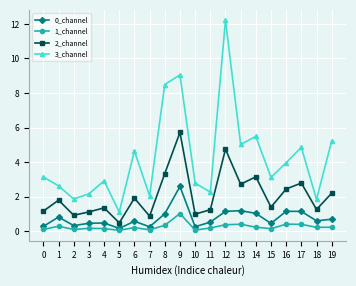

True or false: 2_channel and 3_channel cross at least once.

False